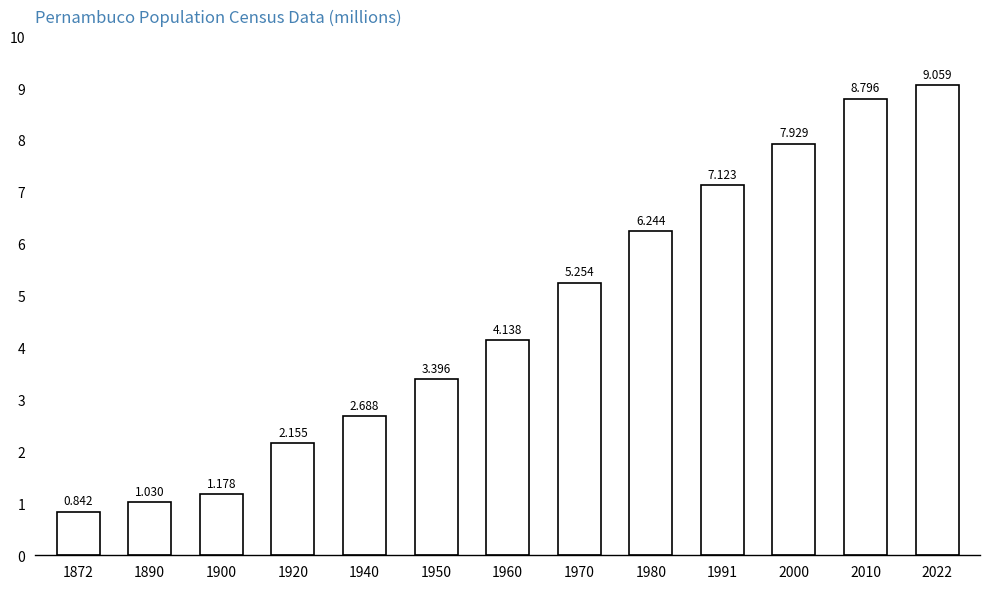

How many values are below 4138289?

6